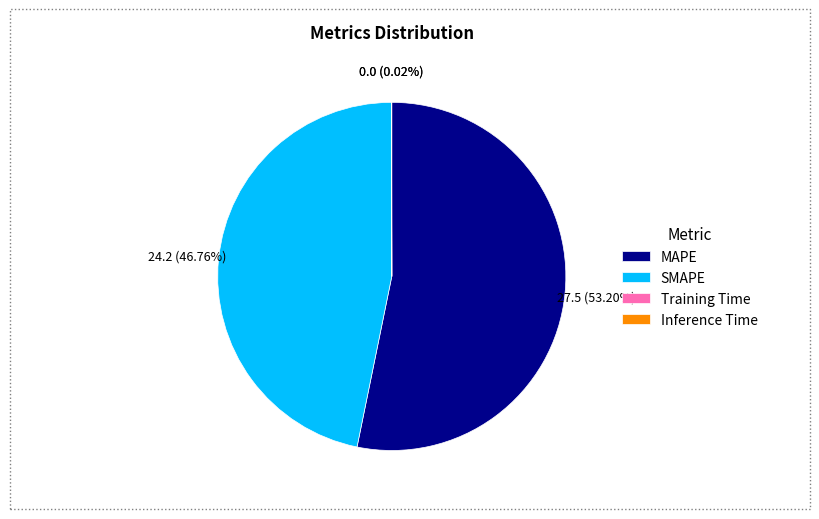

What is the ratio of the value at SMAPE to the value at MAPE?

0.9